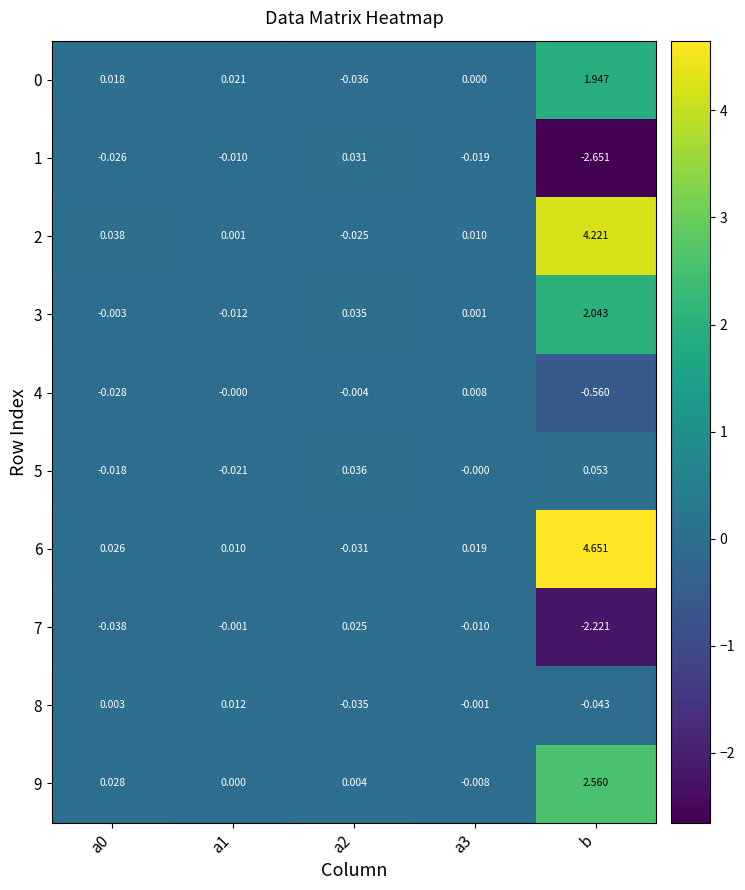

How many values in the 1 series exceed 0?

1